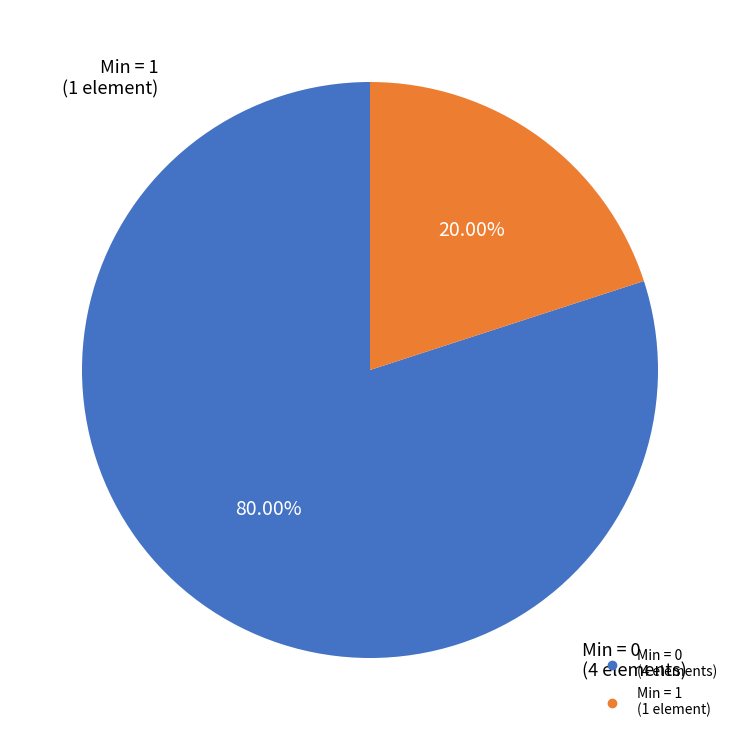

Does any single category account for the majority?

Yes